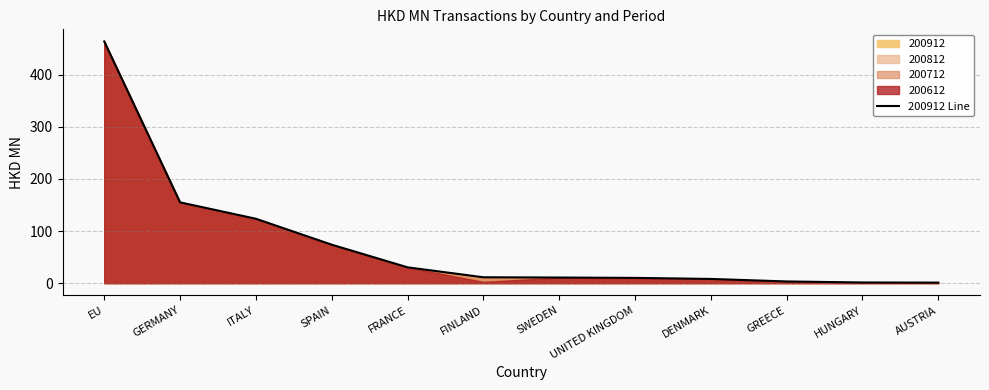

What is the label of the 1st point from the left?

EU